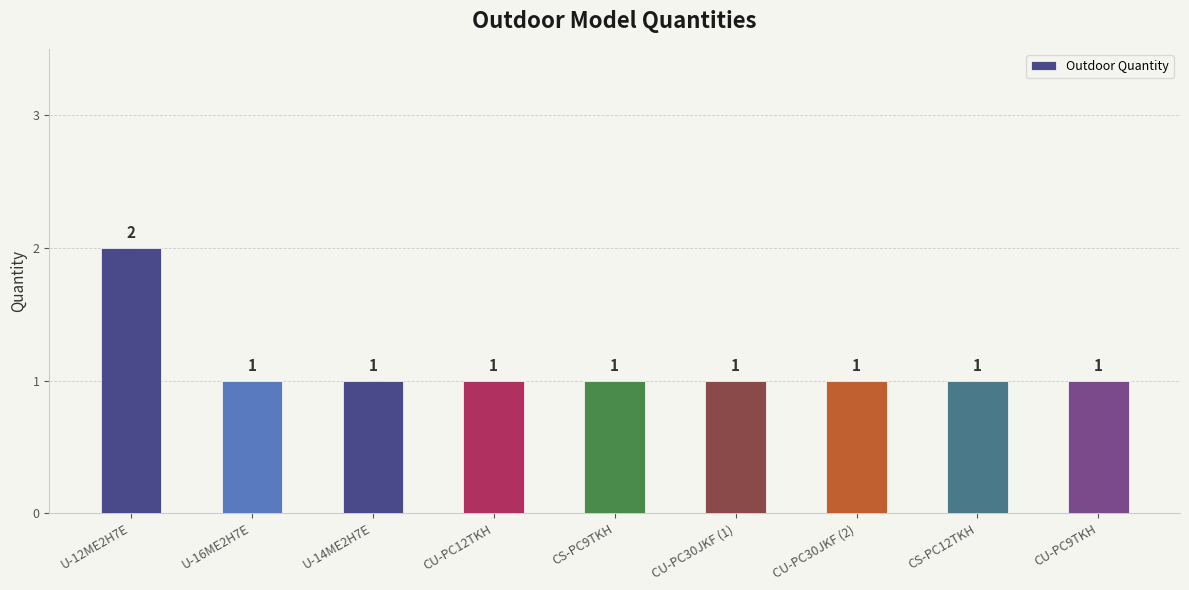

Which category has the highest value across all series?

U-12ME2H7E